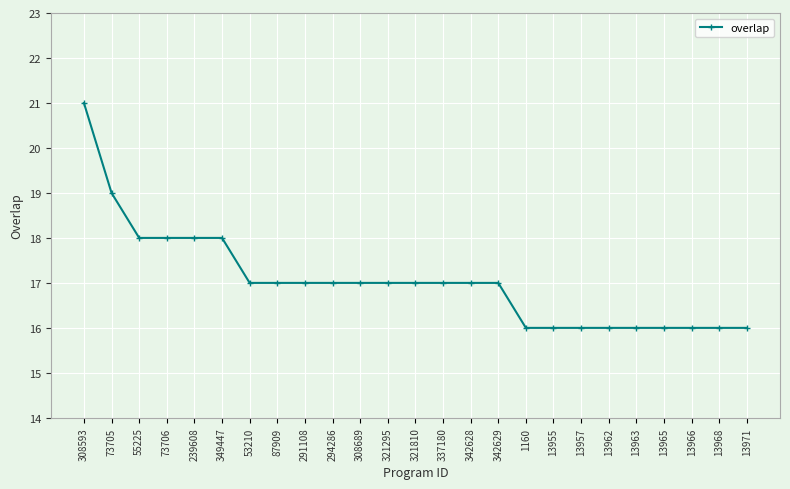

How many lines are shown in the chart?

1